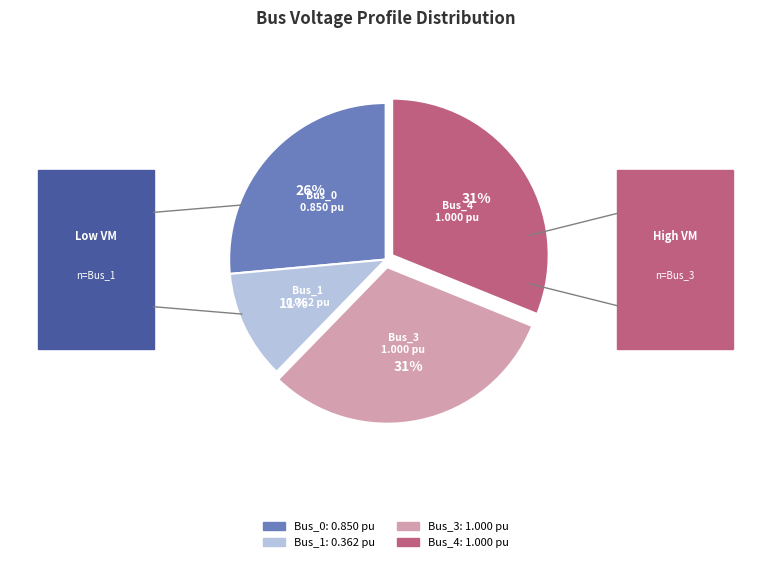

Do Bus_1 and Bus_0 together represent more than half of the pie?

No